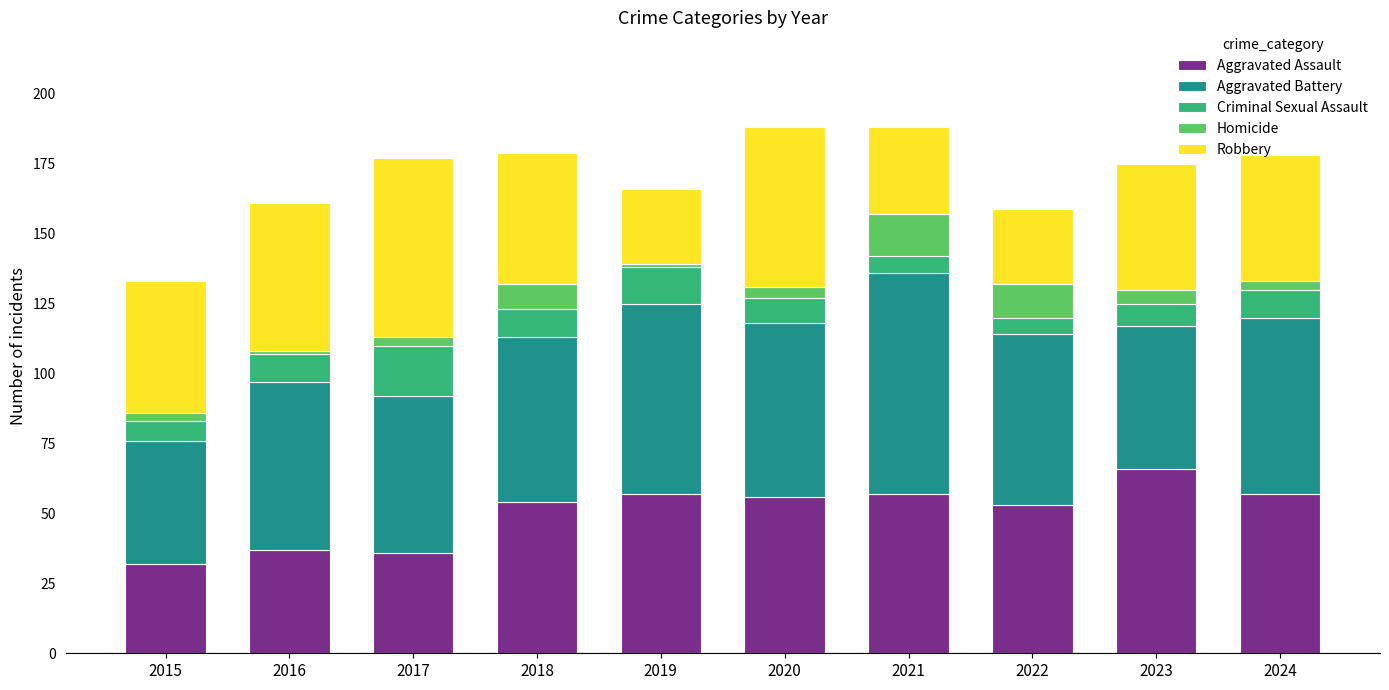

What is the minimum value for Aggravated Assault?

32